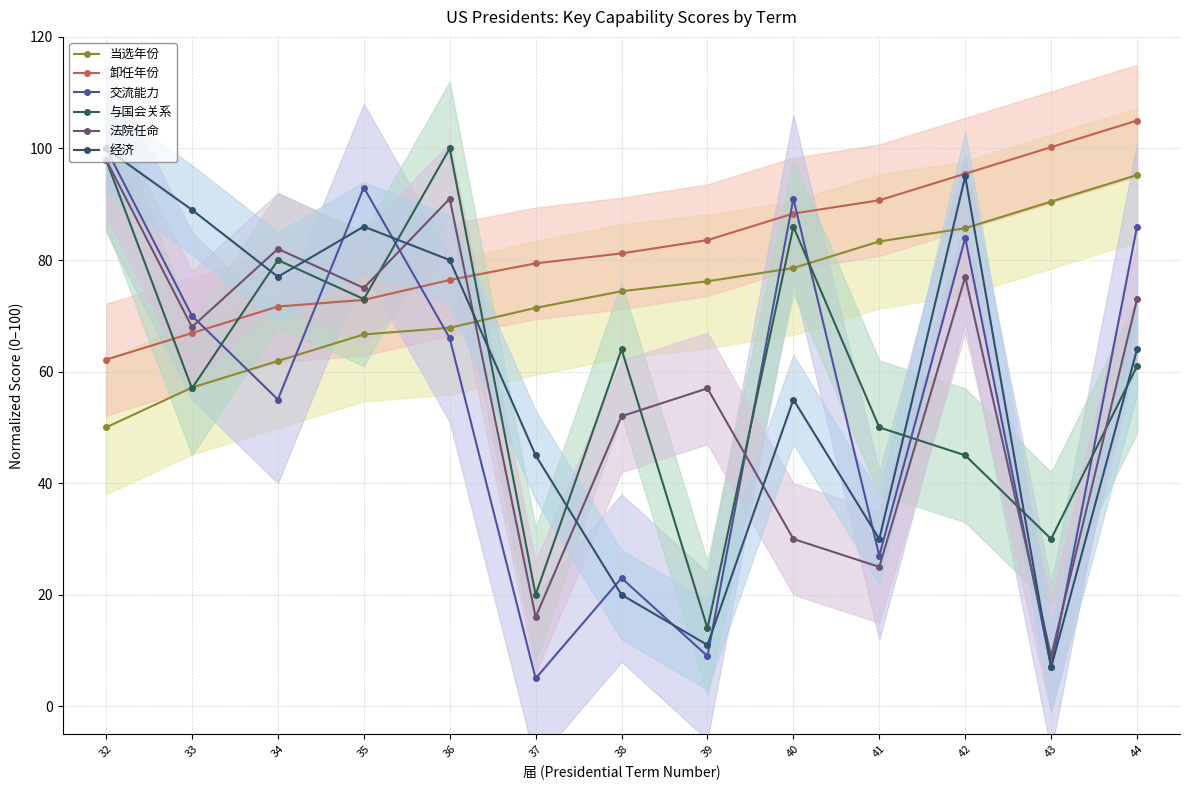

Which series has the largest range (max minus min)?

交流能力